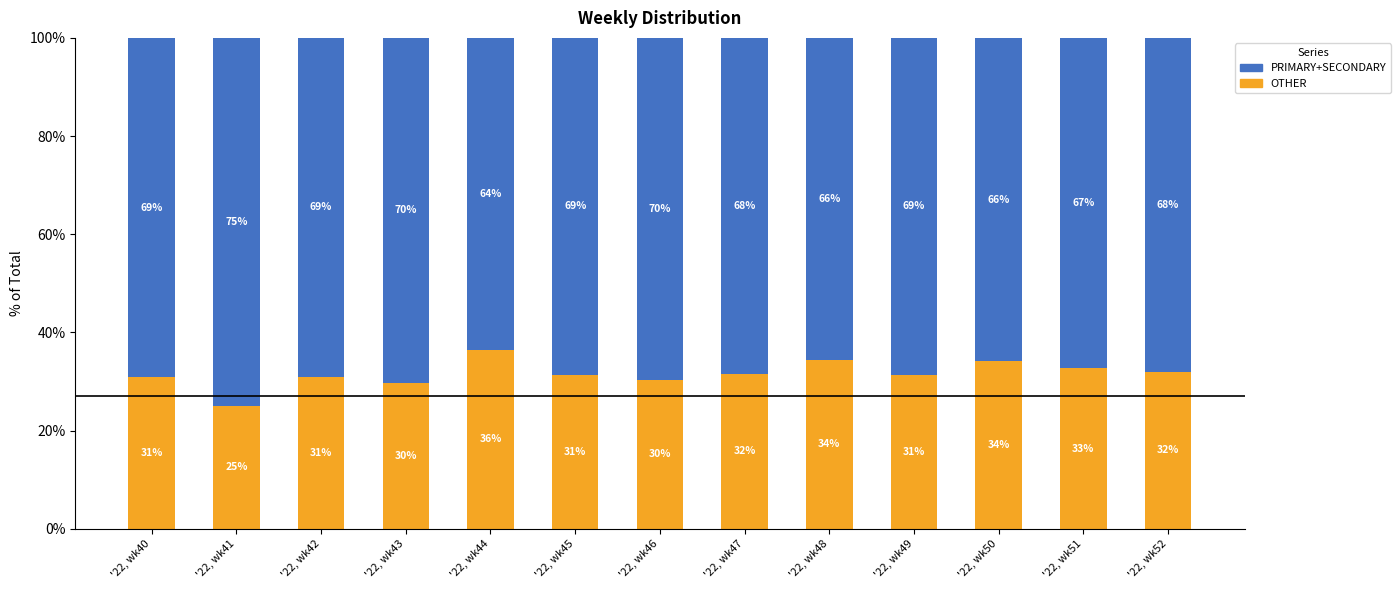

What is the total value across all series at '22, wk48?

100.0